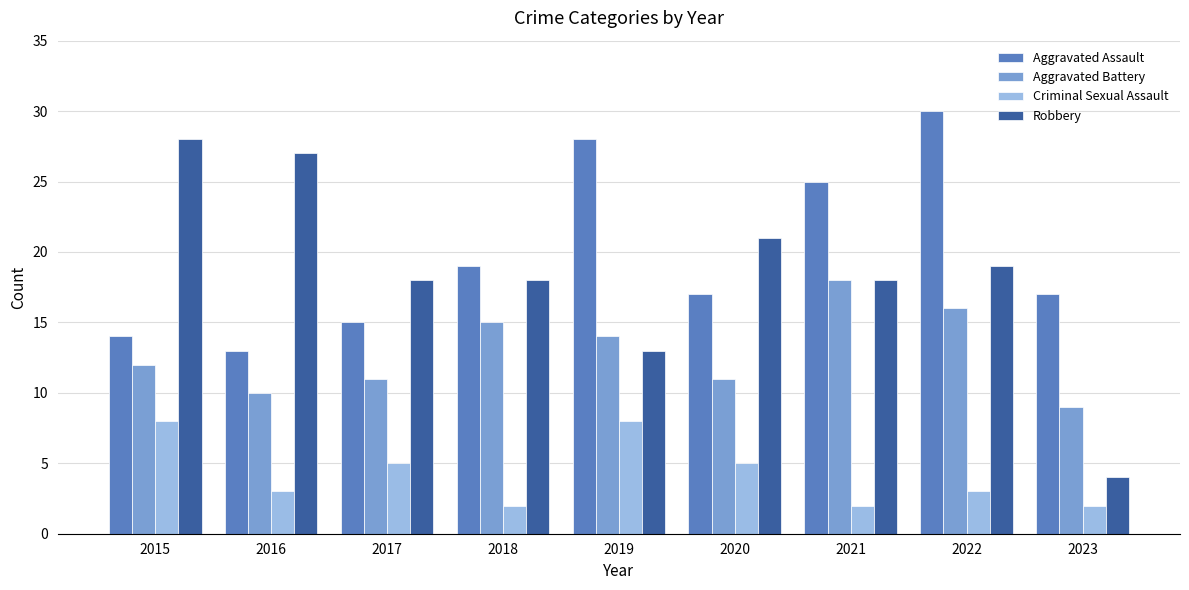

What is the sum of all Criminal Sexual Assault values?

38